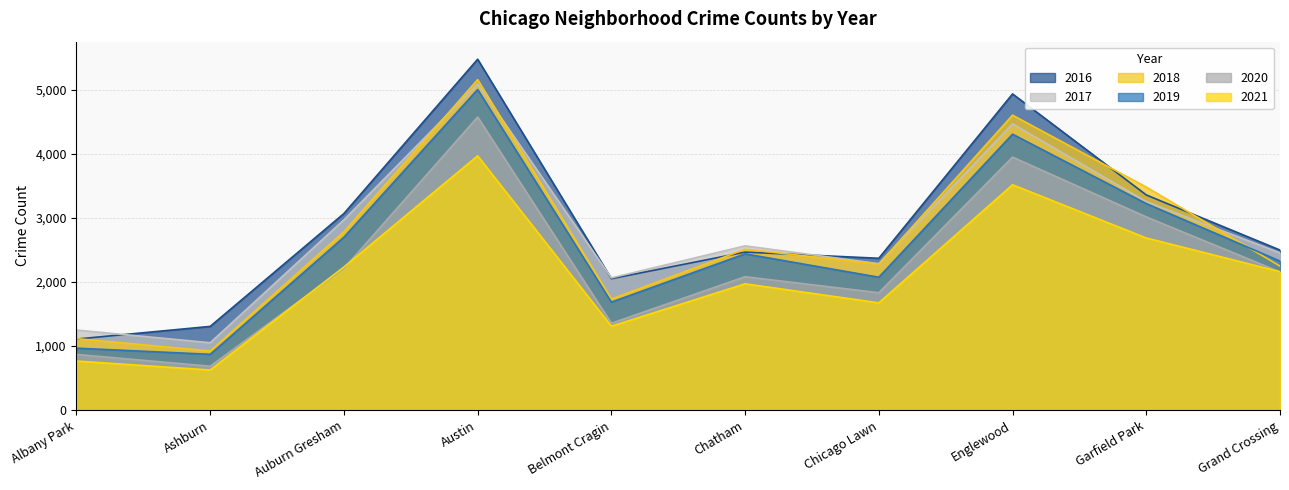

At which category does 2016 reach its first local peak?

Austin